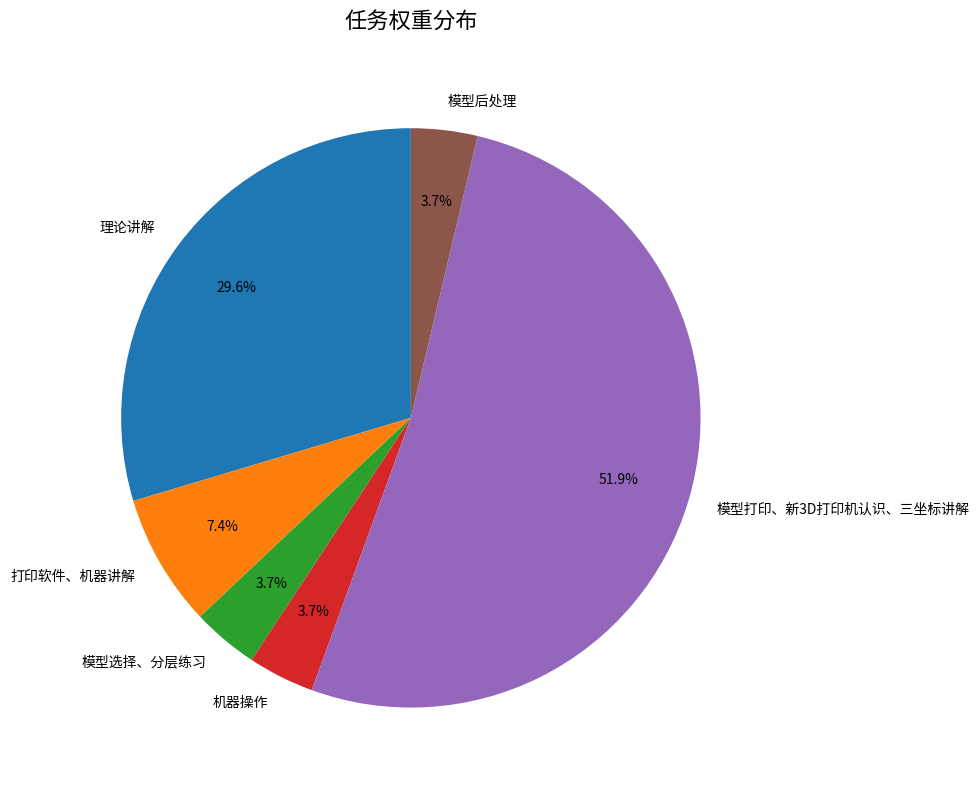

Is there a majority slice in this chart?

Yes